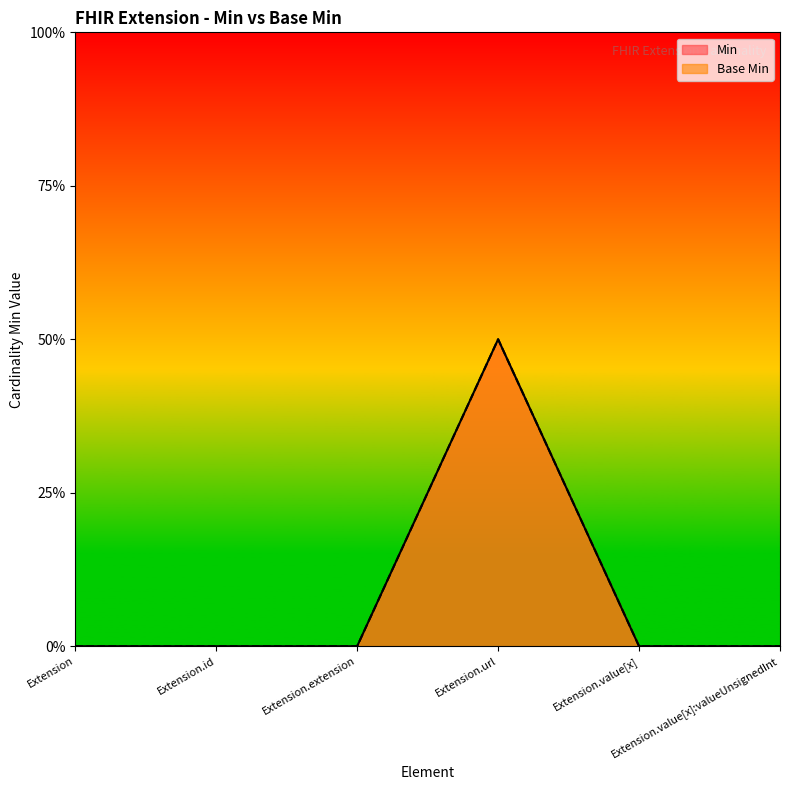

At how many categories does at least one series exceed 0?

1